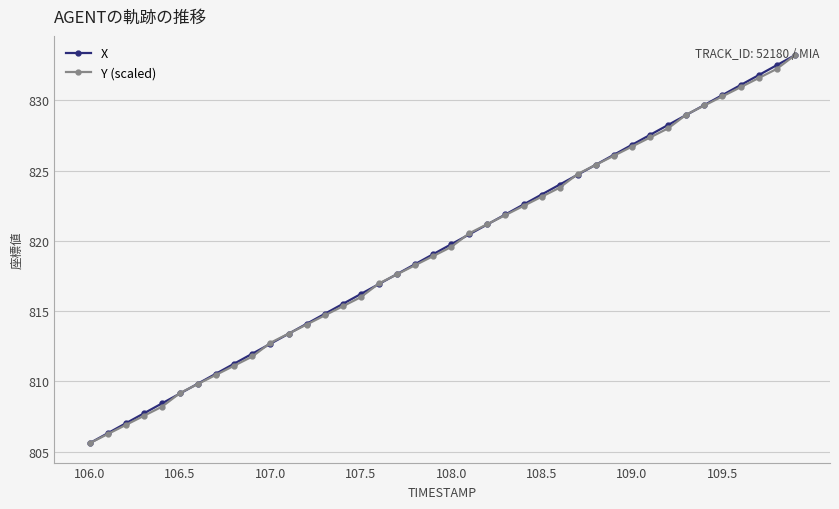

What is the minimum value for X?

805.6